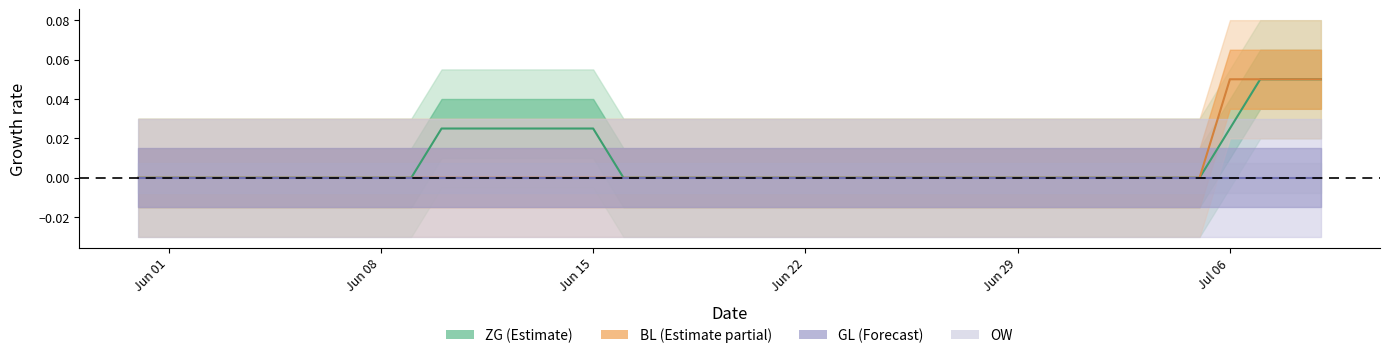

What is the difference between the maximum and second lowest values in the ZG center series?

0.1